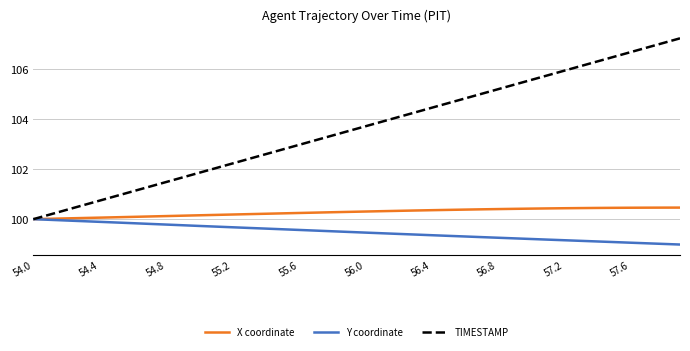

Rank the series by their average value, from highest to lowest.

TIMESTAMP, X coordinate, Y coordinate